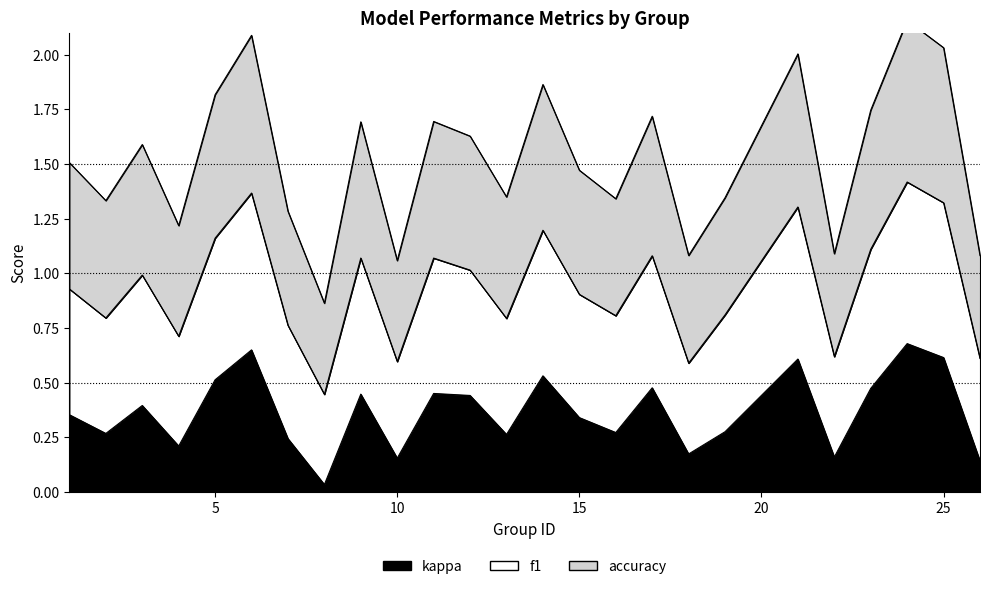

The value of accuracy at 25 is 0.5. True or false?

False